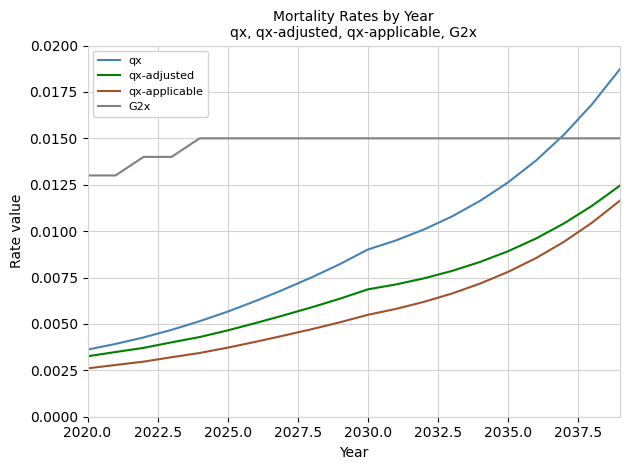

Which series has the largest total across all categories?

G2x